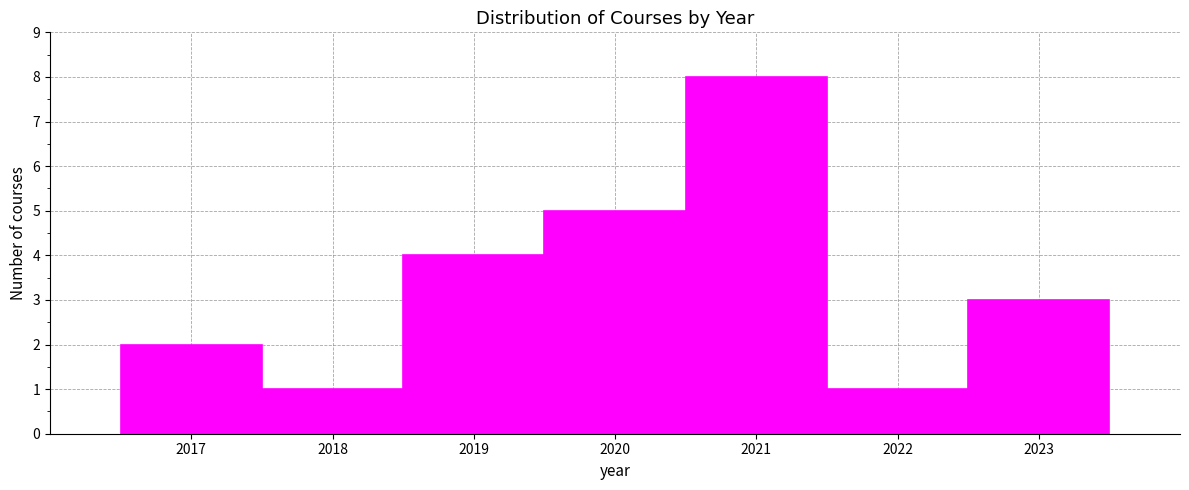

Reading left to right, transcribe this chart: for each bar, give the range it covers on the x-axis and its height. The values are not printed on the chart, so give them approximately, as read against the axis.

2016.5 to 2017.5: 2
2017.5 to 2018.5: 1
2018.5 to 2019.5: 4
2019.5 to 2020.5: 5
2020.5 to 2021.5: 8
2021.5 to 2022.5: 1
2022.5 to 2023.5: 3